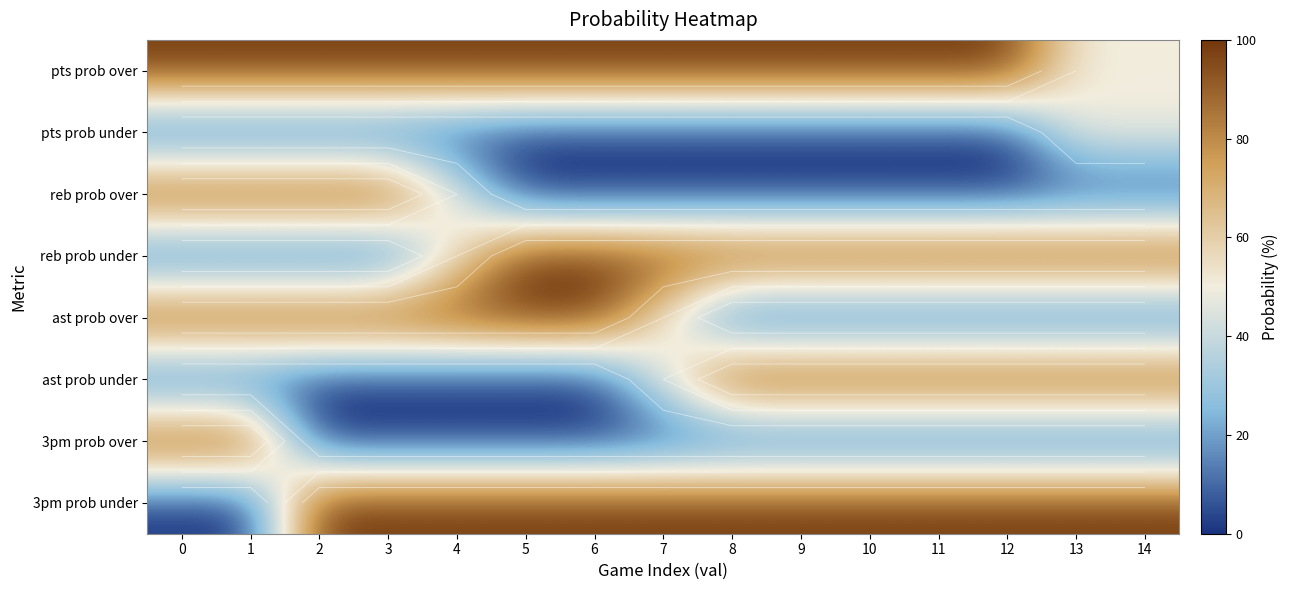

What is the maximum value shown in the chart?

100